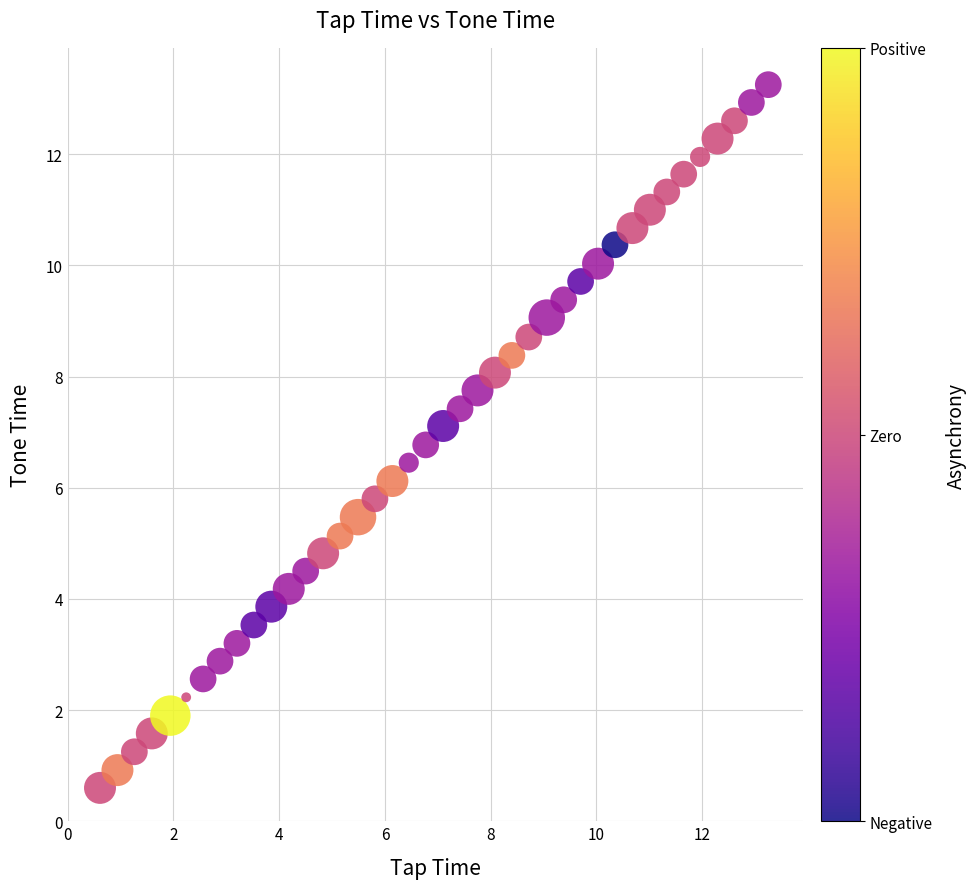

What is the range of X values (max minus min)?

12.6